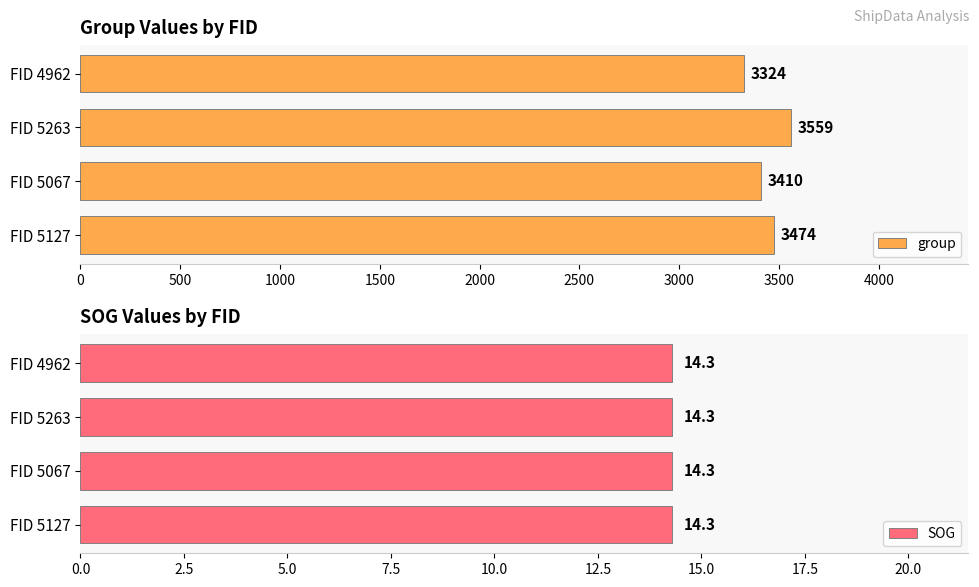

The value of group at FID 4962 is 3324. True or false?

True